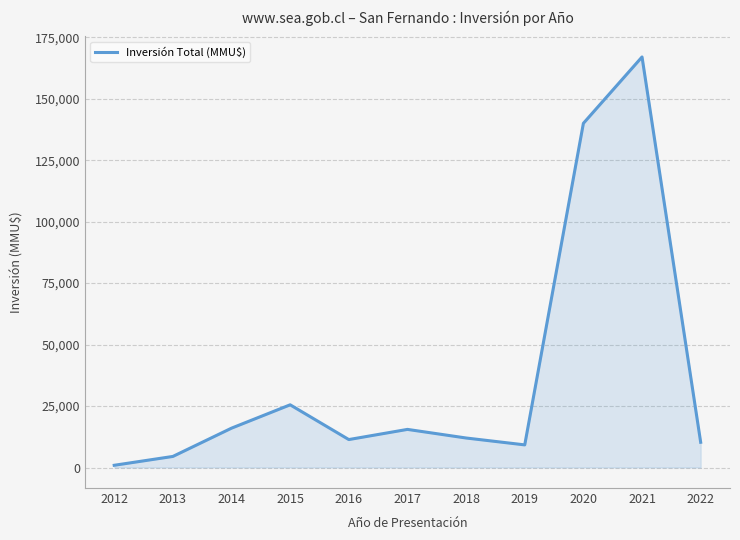

What is the minimum value shown in the chart?

900